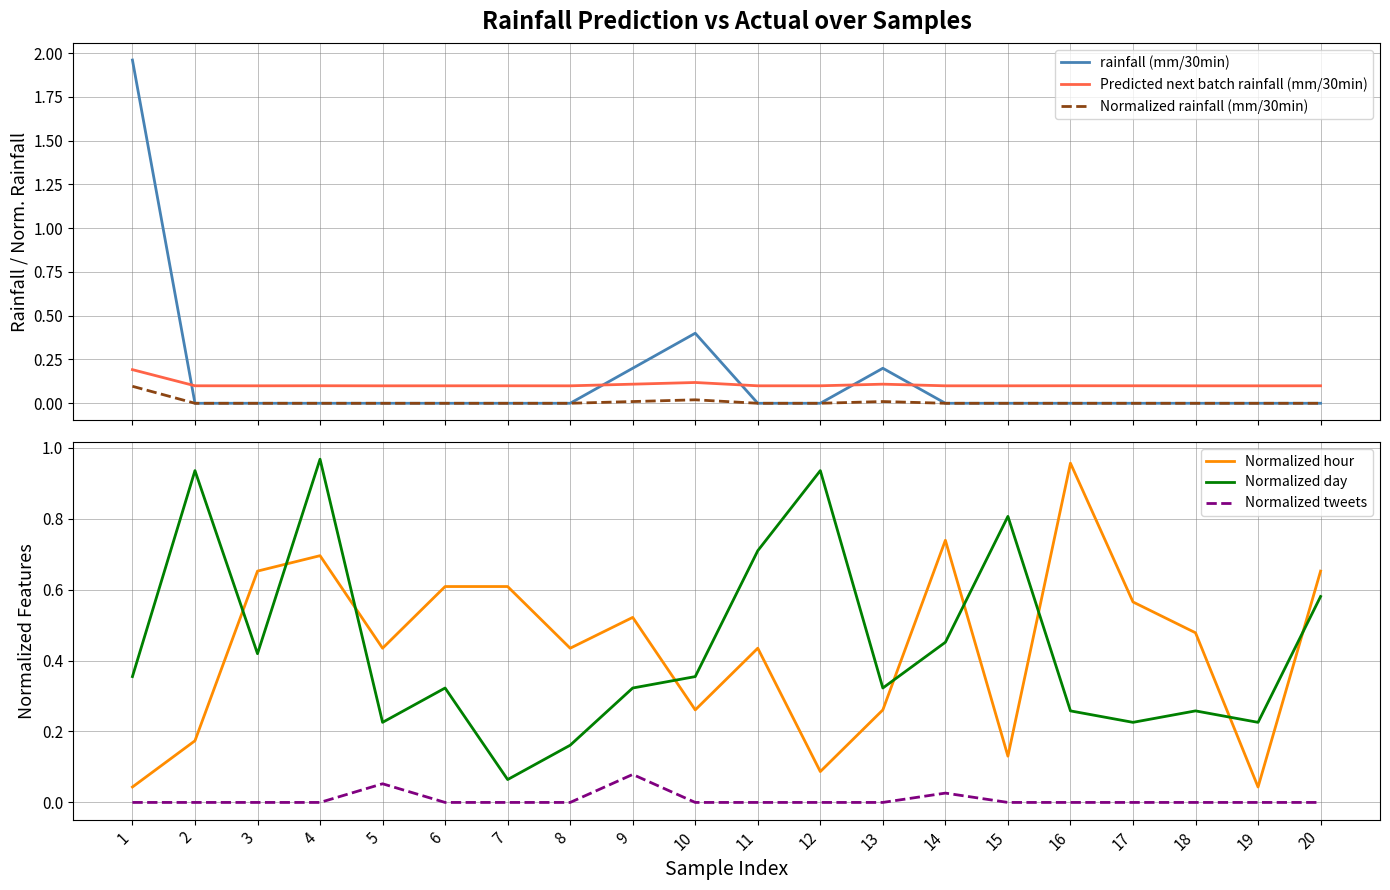

How many values in Normalized tweets are above zero?

3